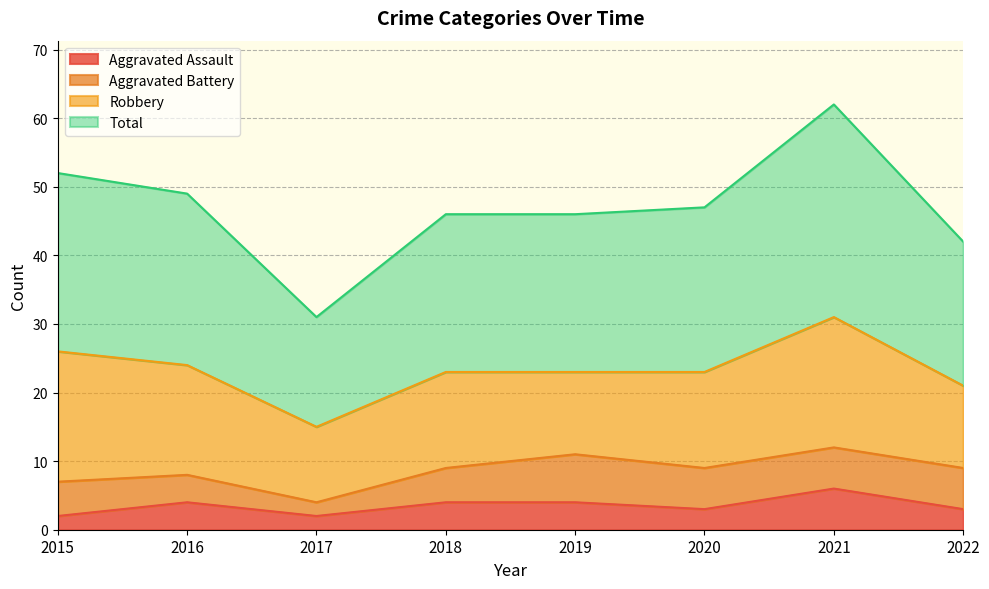

True or false: Aggravated Assault and Total intersect in this chart.

False